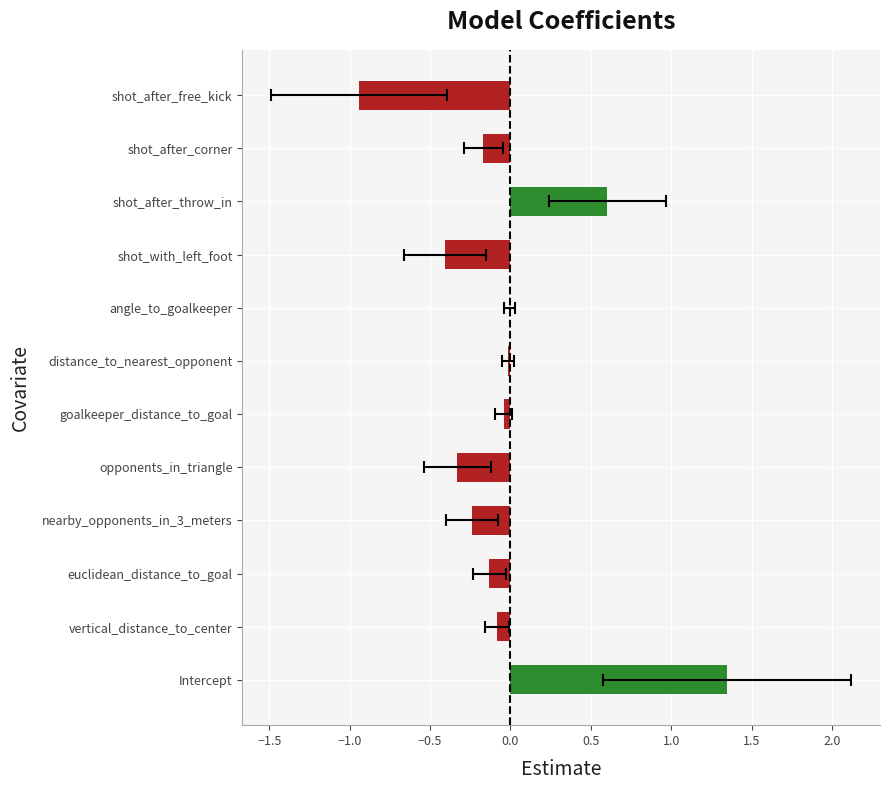

What is the maximum value shown in the chart?

1.3